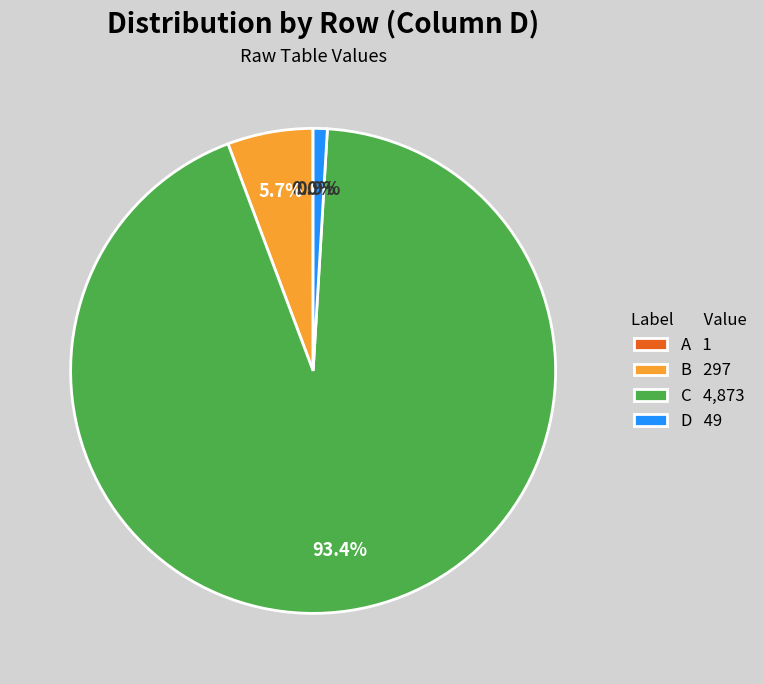

Is it true that C is 99% of the pie?

False